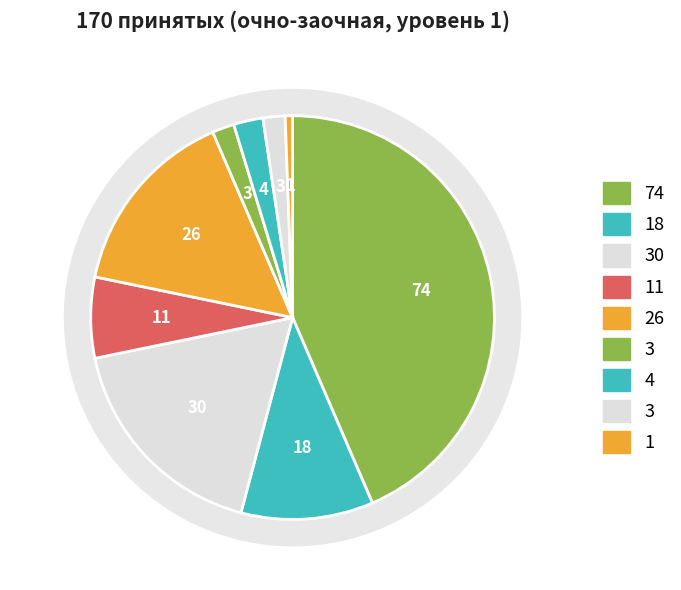

Is it true that Дизайн по отраслям (54.02.01) is 1% of the pie?

False